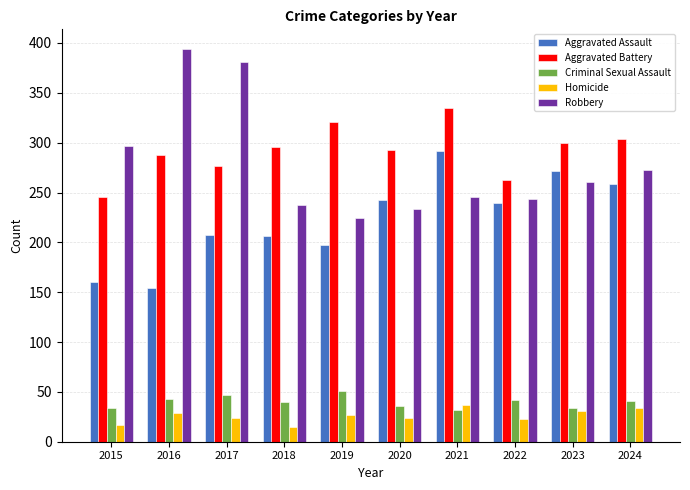

Which series has the largest total across all categories?

Aggravated Battery